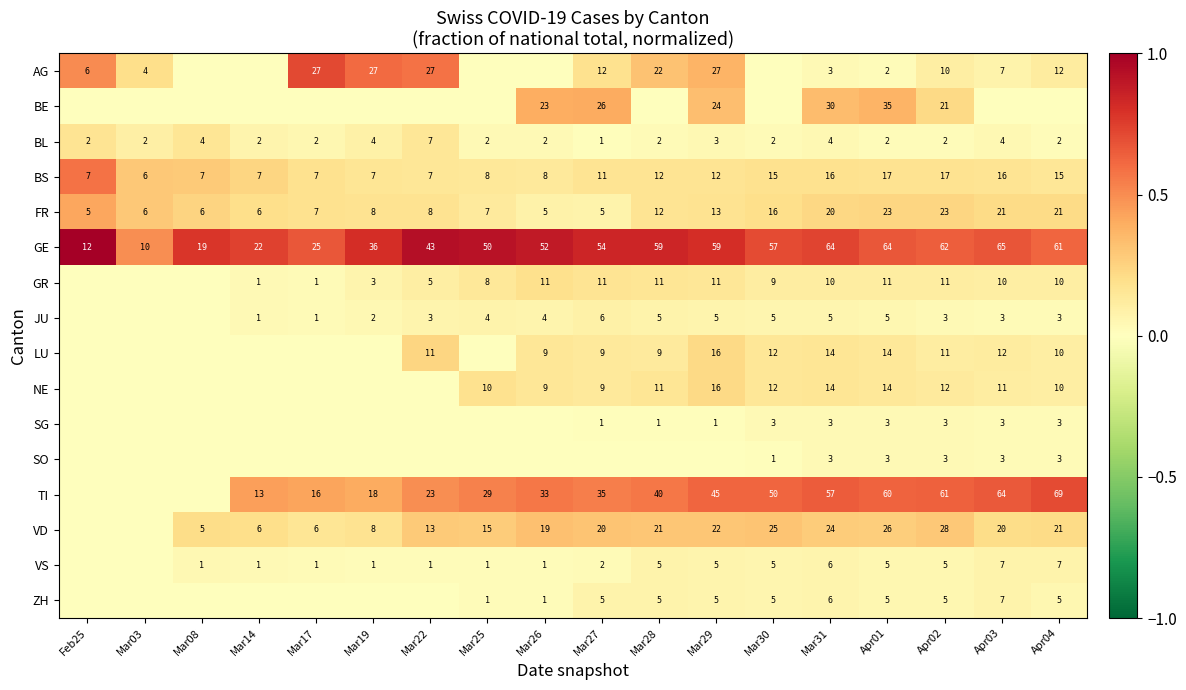

Which label corresponds to the smallest value in the chart?

Mar08